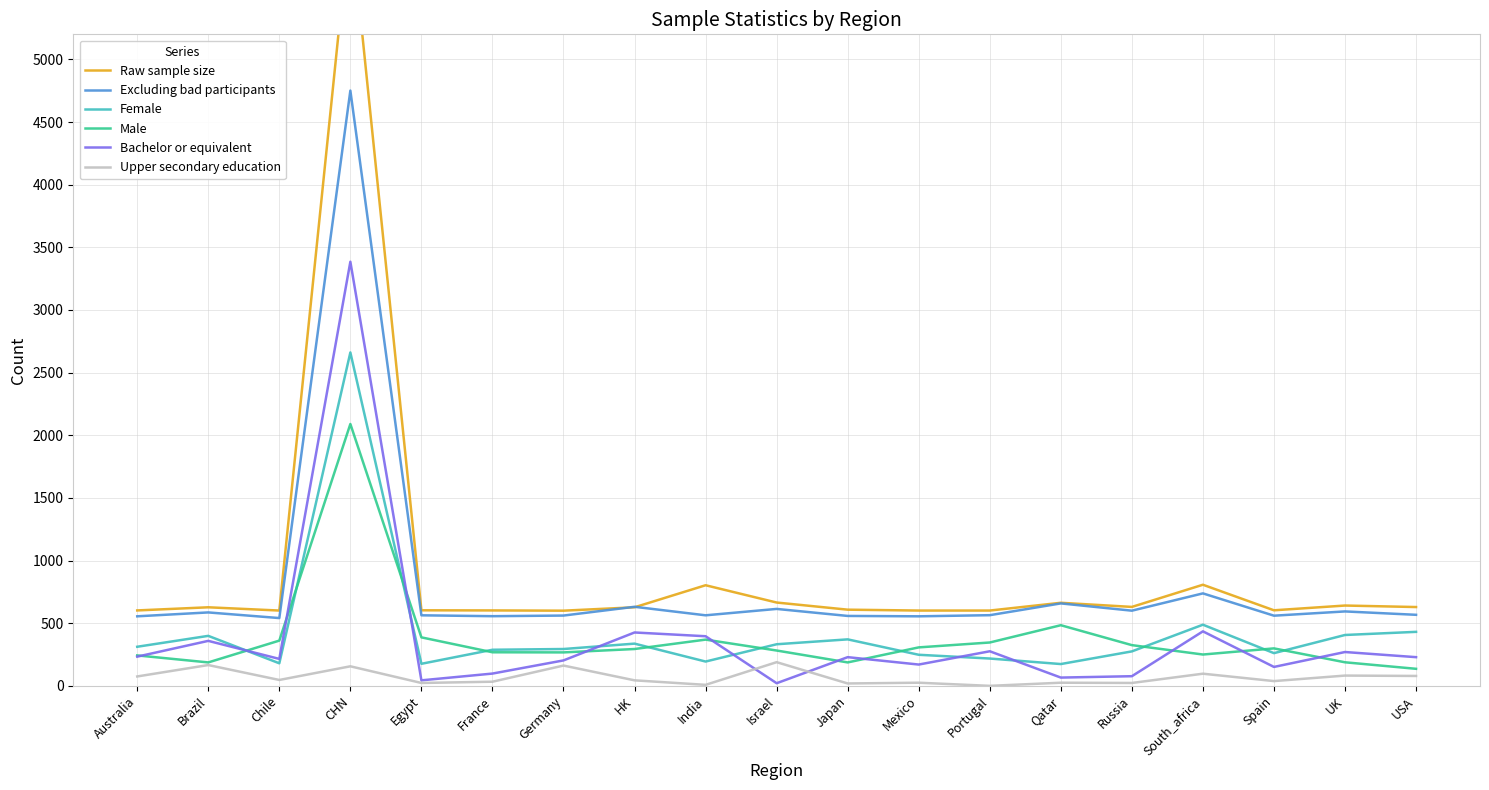

At which category is the sum across all series the highest?

CHN